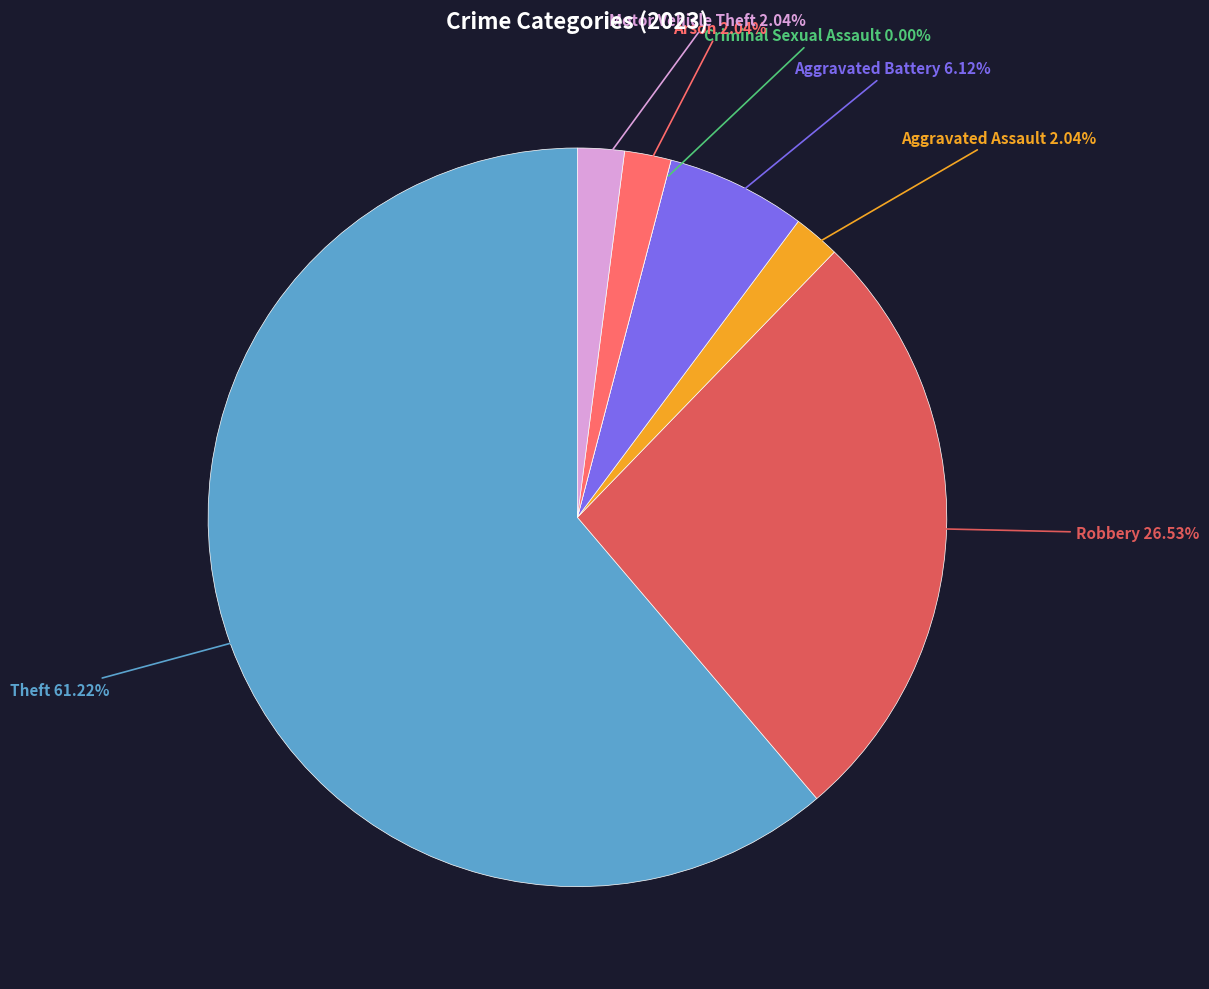

How many slices are in this pie chart?

7